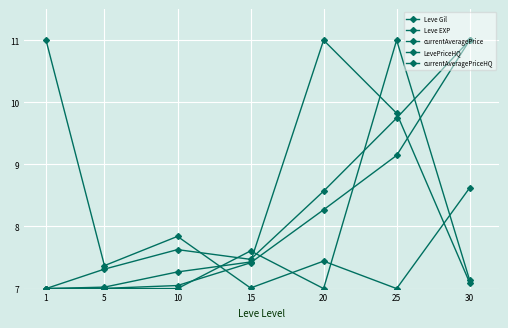

Between 20 and 25, which series saw the biggest shift?

currentAveragePriceHQ